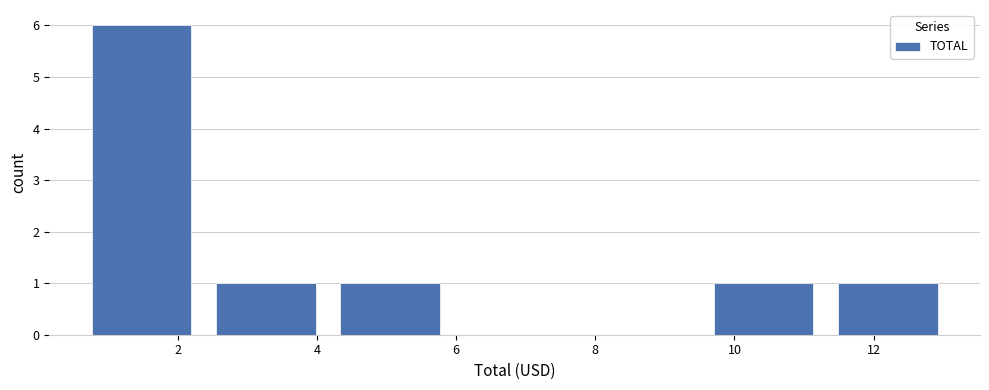

Reading left to right, list every bar in this chart as the range it spans on the x-axis followed by its height. Neither the bar edges nor the heights are printed on the chart, so give them approximately, as read against the axes.

0.6 to 2.4: 6
2.4 to 4.2: 1
4.2 to 6.0: 1
6.0 to 7.8: 0
7.8 to 9.6: 0
9.6 to 11.4: 1
11.4 to 13.2: 1